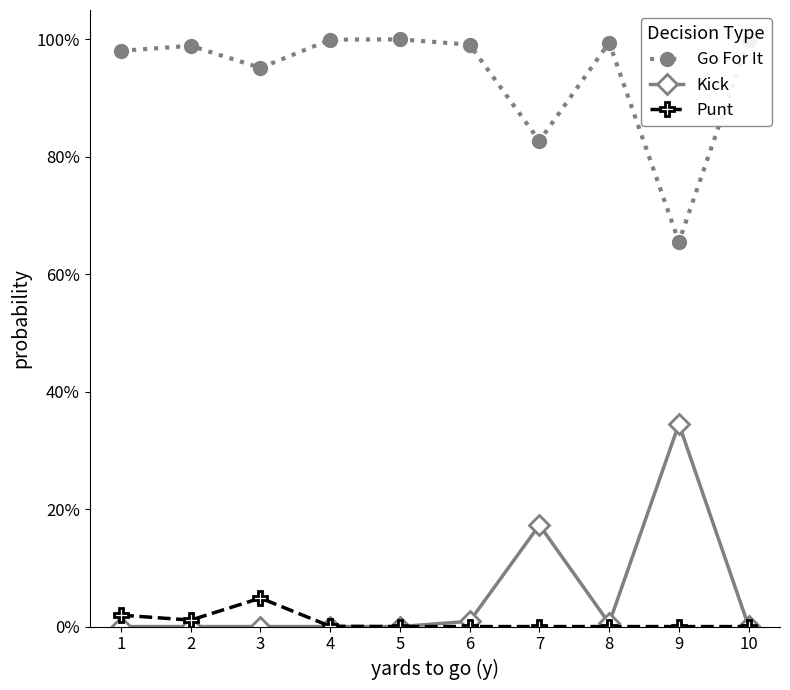

Which series has the largest total across all categories?

Go For It